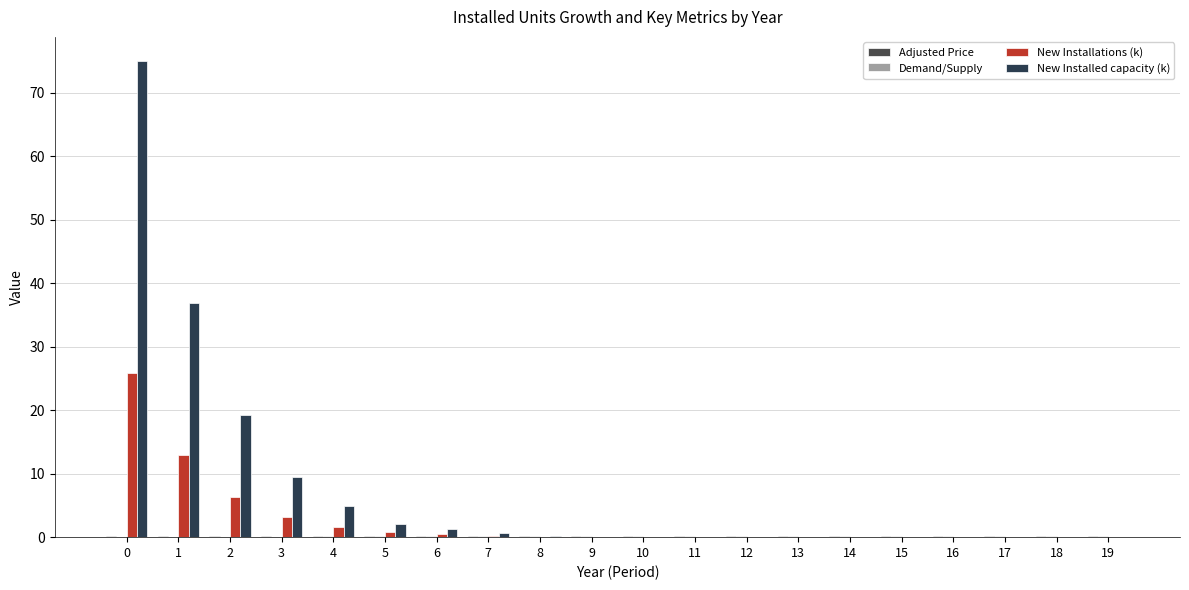

Does the chart contain stacked bars?

No